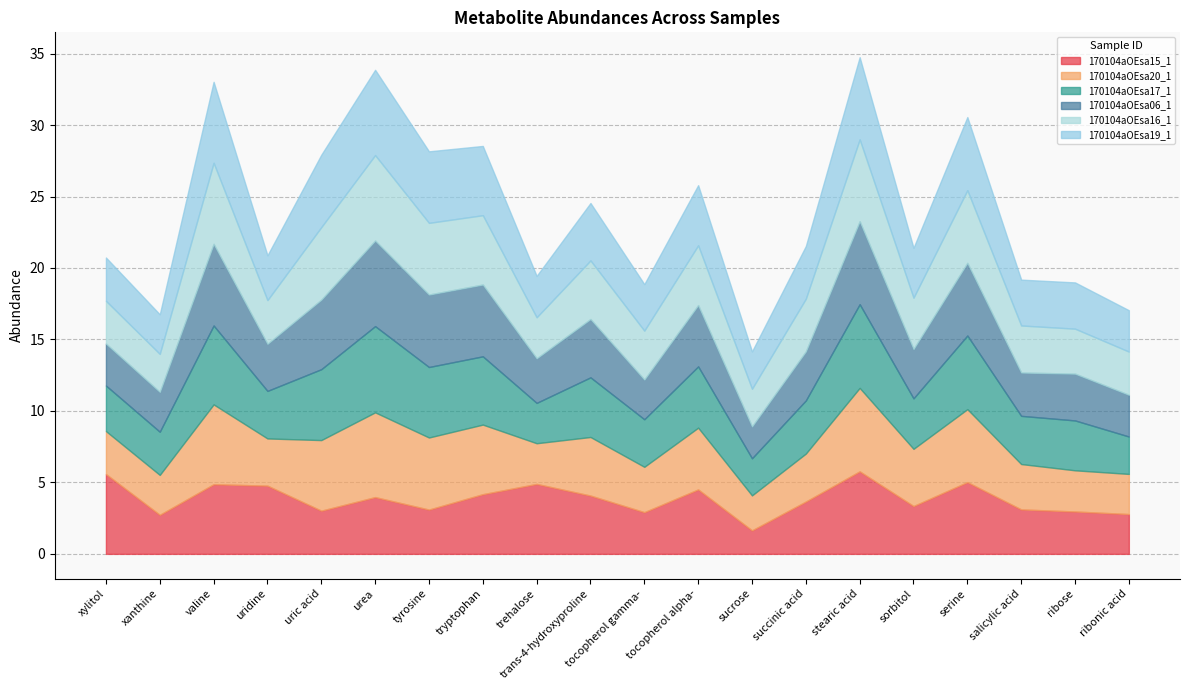

Is it true that 170104aOEsa15_1 equals 1.0 at tocopherol gamma-?

False